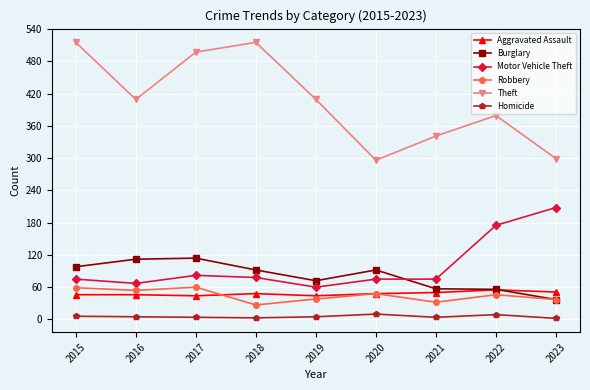

True or false: Theft has more than 0 points higher than both neighbors.

True